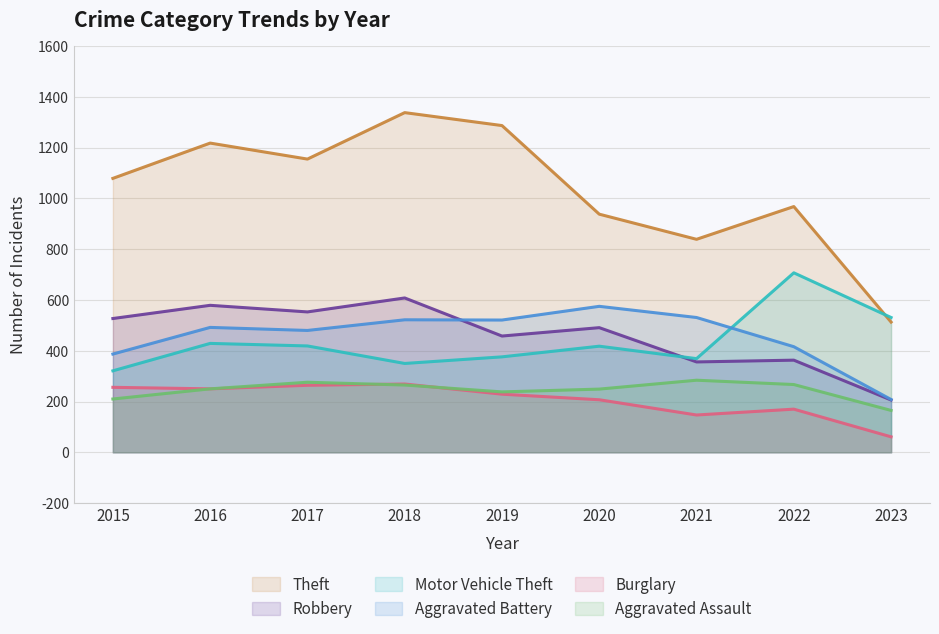

What are all the series names shown in the legend?

Theft, Robbery, Motor Vehicle Theft, Aggravated Battery, Burglary, Aggravated Assault